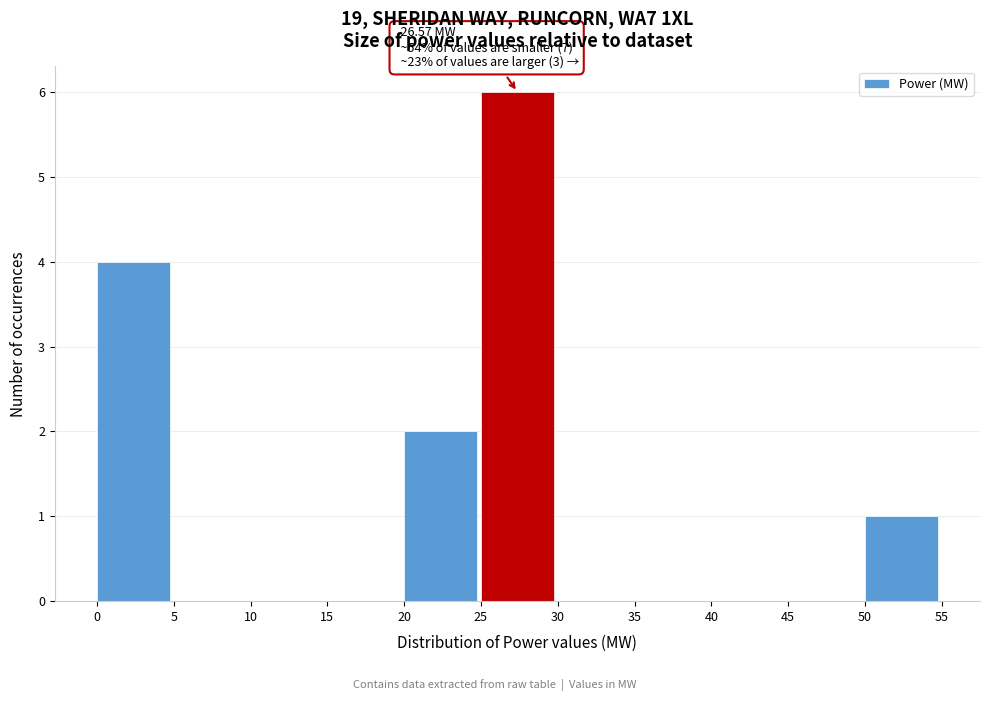

Which range on the x-axis has the tallest bar?

25 to 30